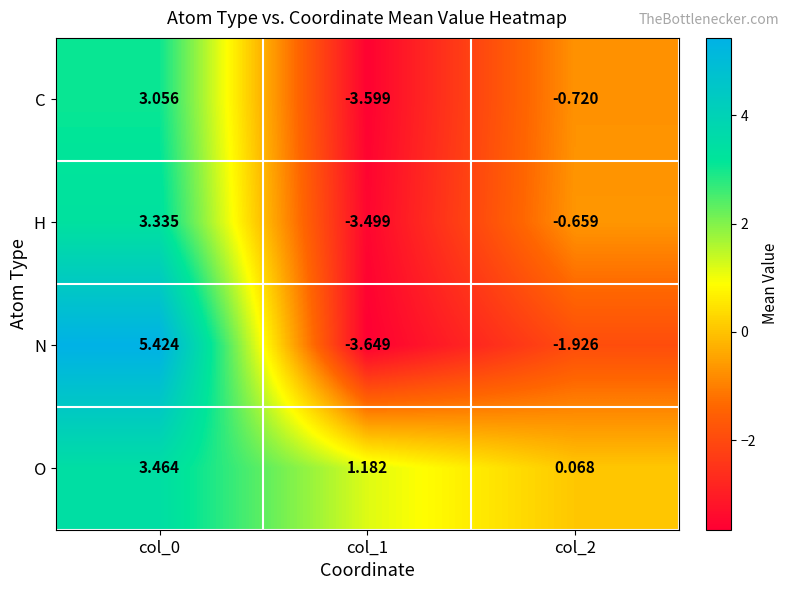

Count the number of categories in the chart.

3